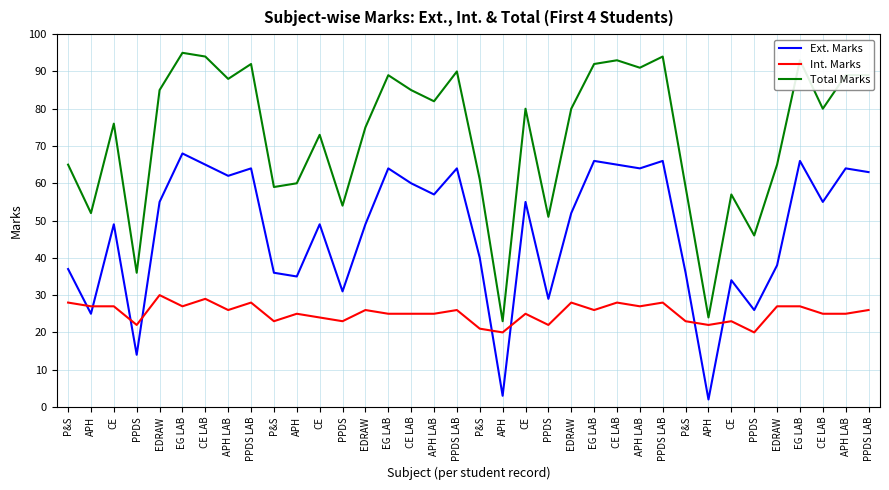

What are all the series names shown in the legend?

Ext. Marks, Int. Marks, Total Marks